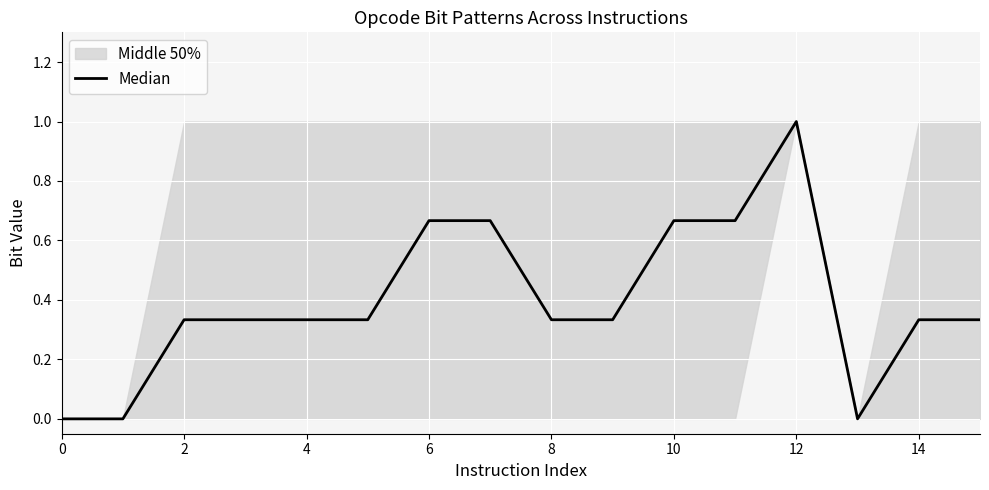

How many data points are above 0?

13